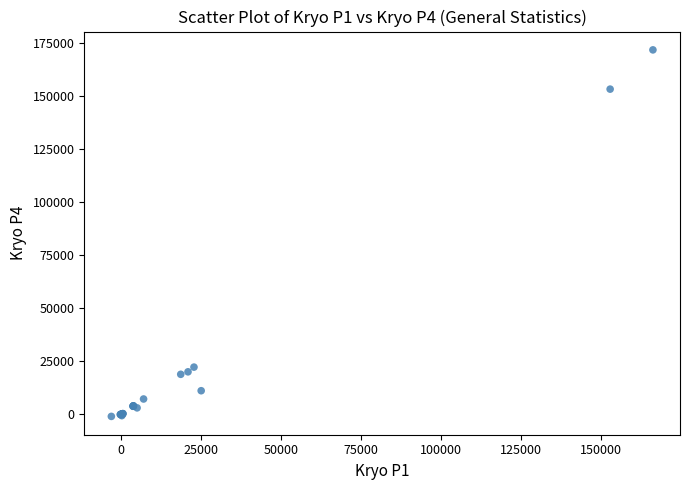

What Y value in the scatter plot is closest to 85320?

22231.1